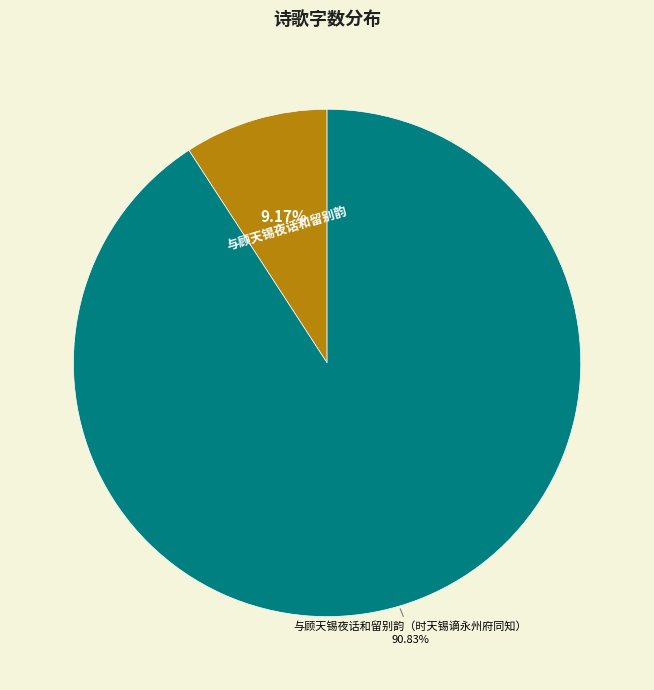

To the nearest percent, what is the difference between the largest and smallest slice percentages?

82%